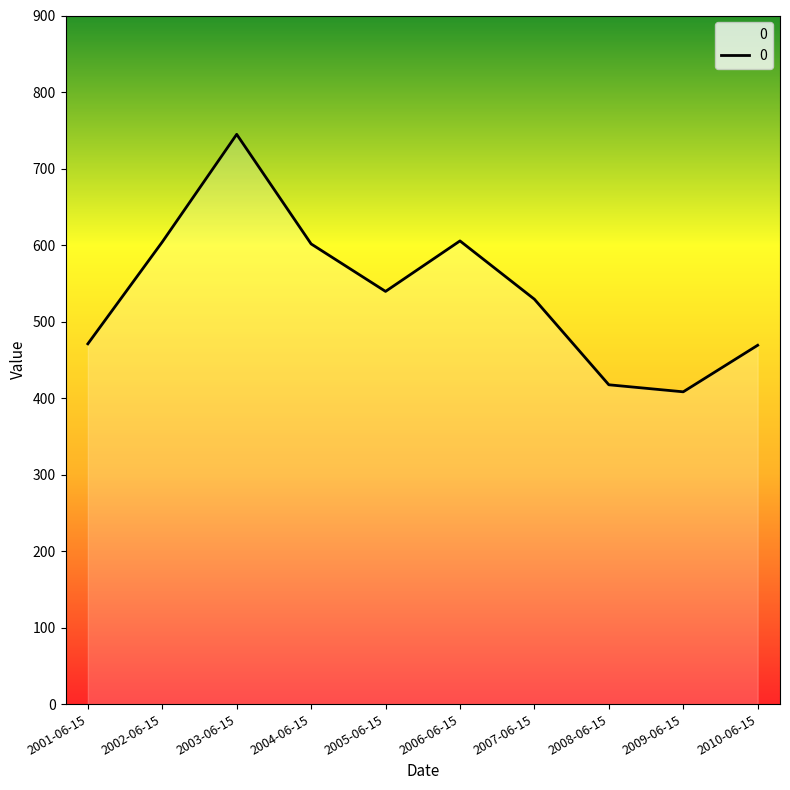

What is the difference between the values at 2010-06-15 and 2006-06-15?

136.4